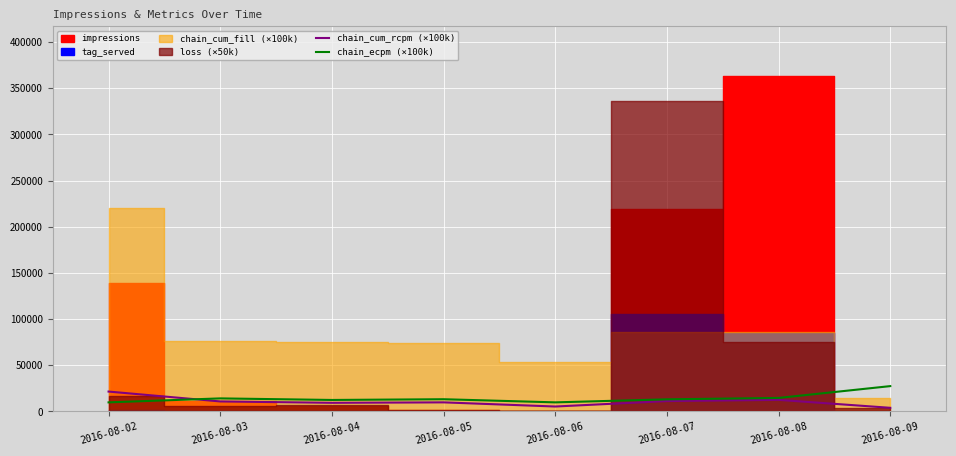

True or false: chain_cum_rcpm (×100k) and chain_ecpm (×100k) cross at least once.

True